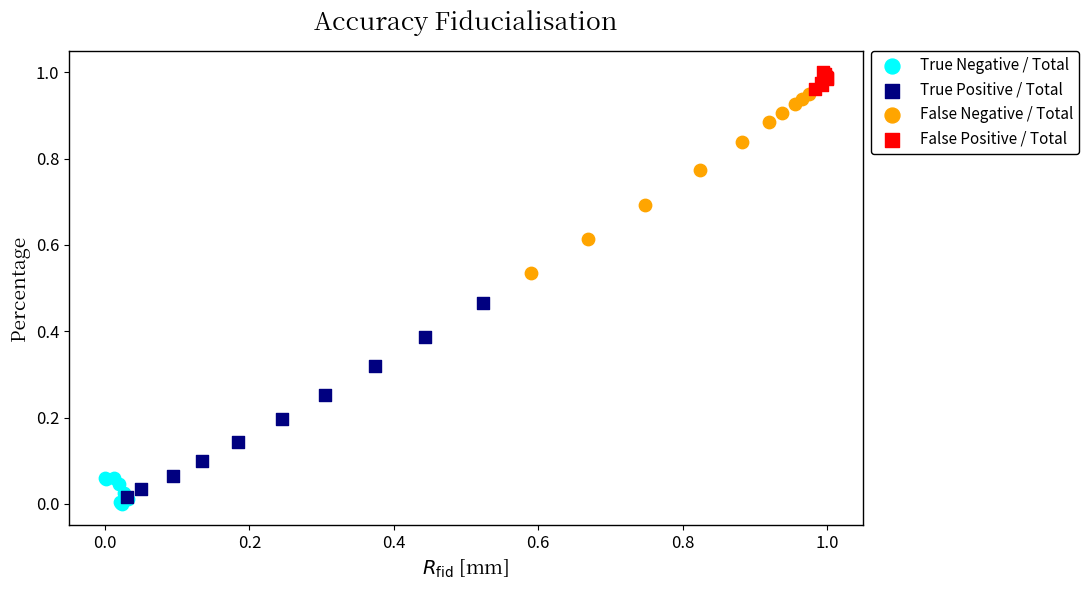

Which series reaches the maximum Y coordinate?

False Positive / Total